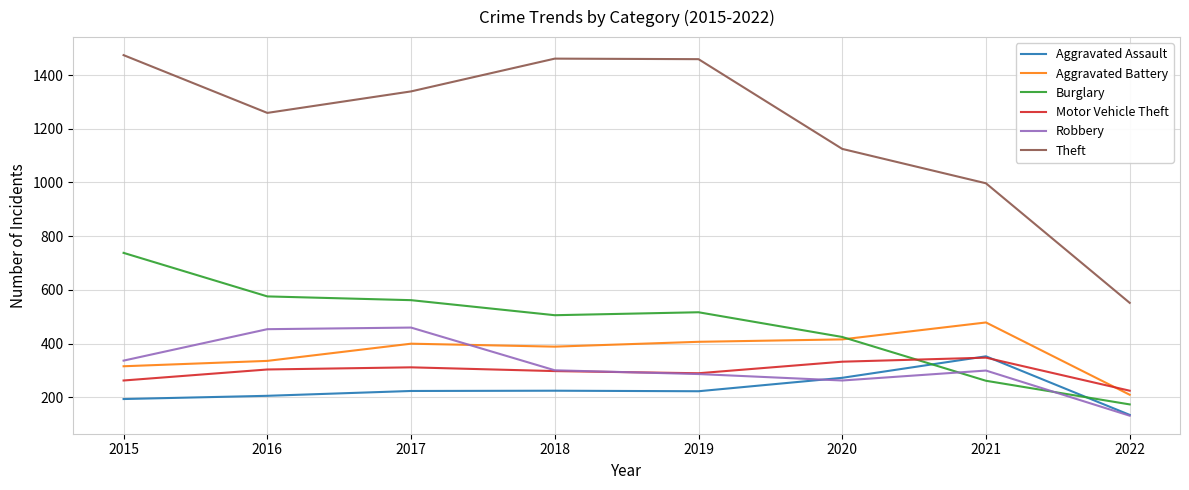

What is the sum of the Burglary values at 2015 and 2016?

1314